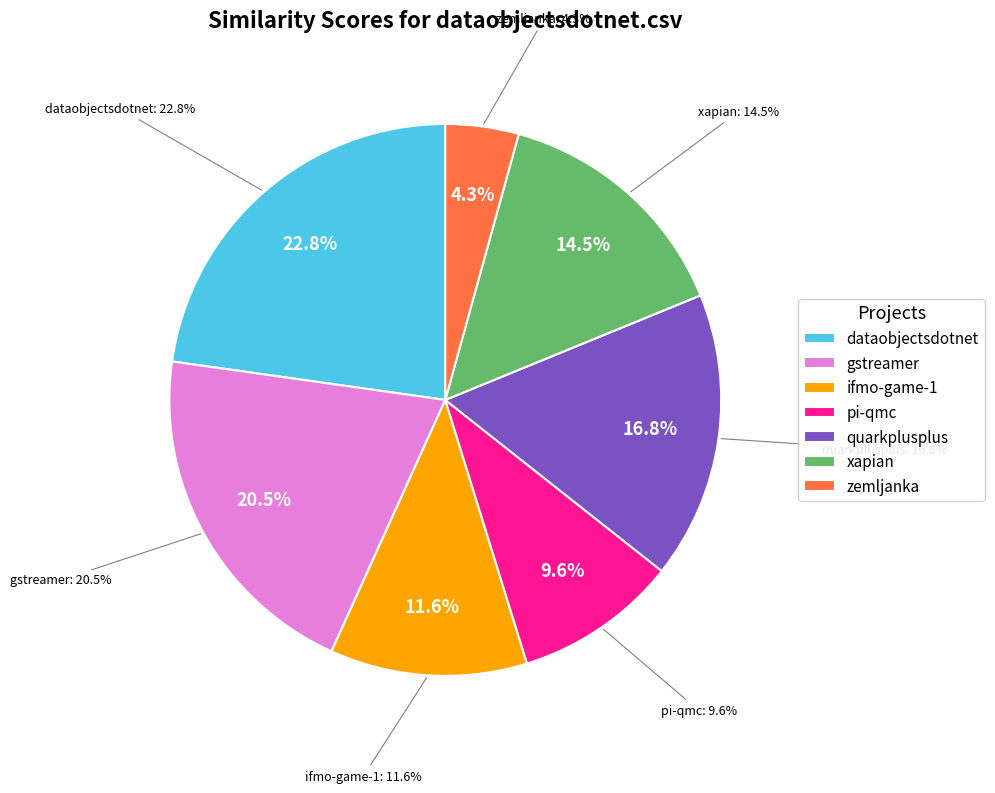

The xapian.csv slice represents 15% of the pie. True or false?

True